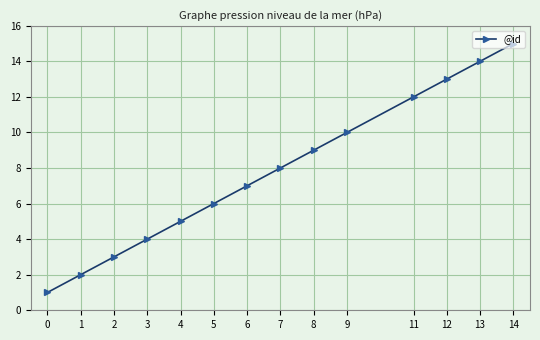

List the labels in order of value, largest first.

14, 13, 12, 11, 9, 8, 7, 6, 5, 4, 3, 2, 1, 0